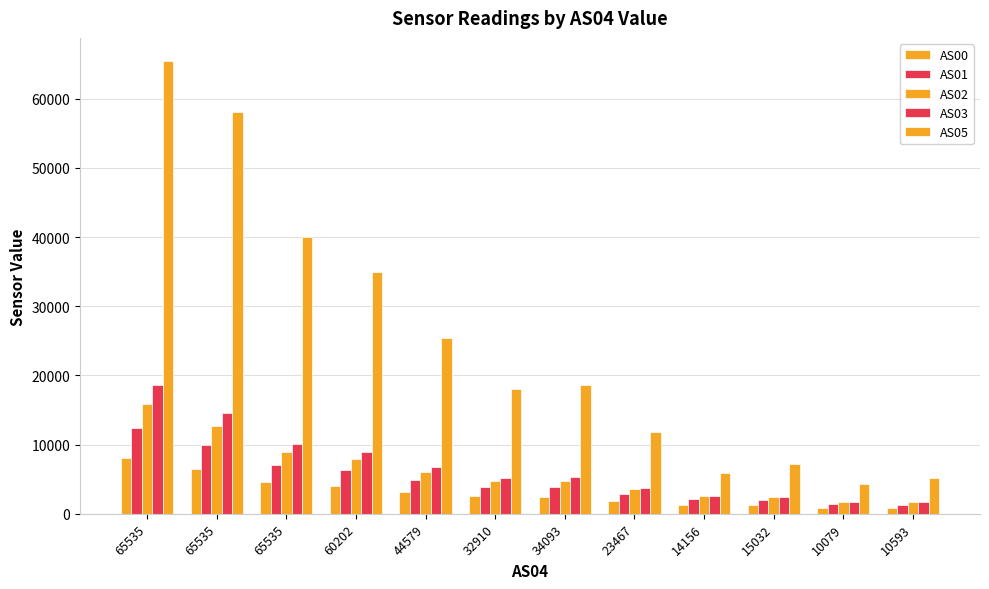

How many series are shown in this chart?

5